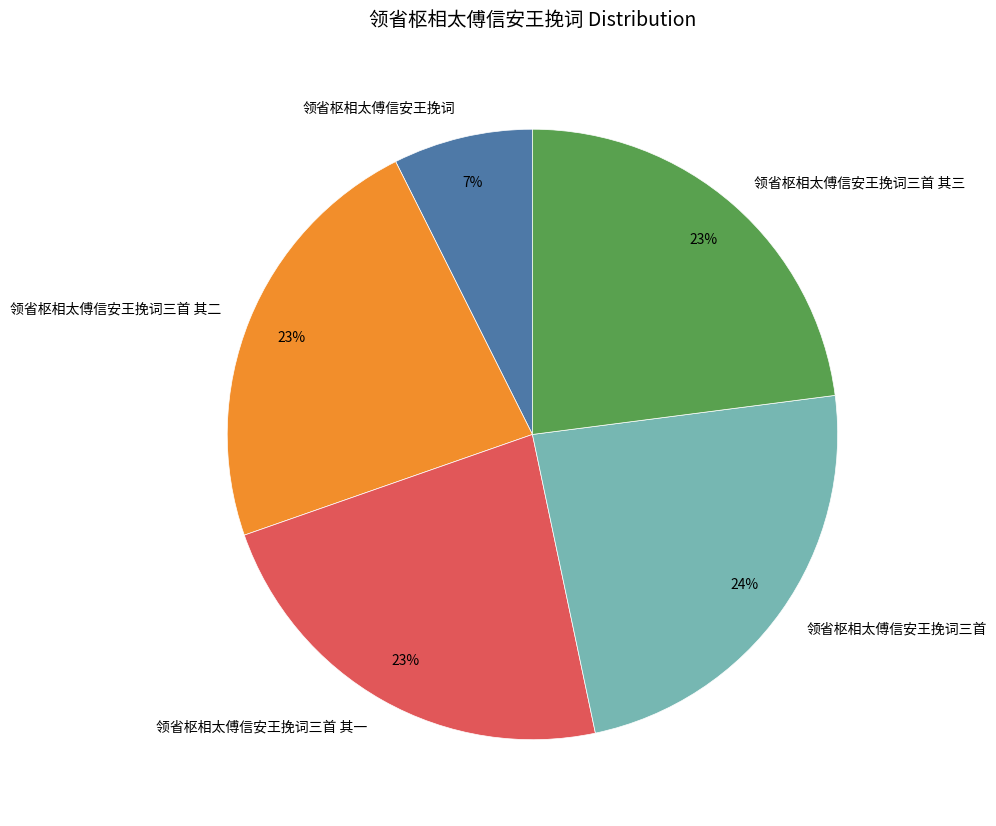

Is it true that 领省枢相太傅信安王挽词 is 7% of the pie?

True